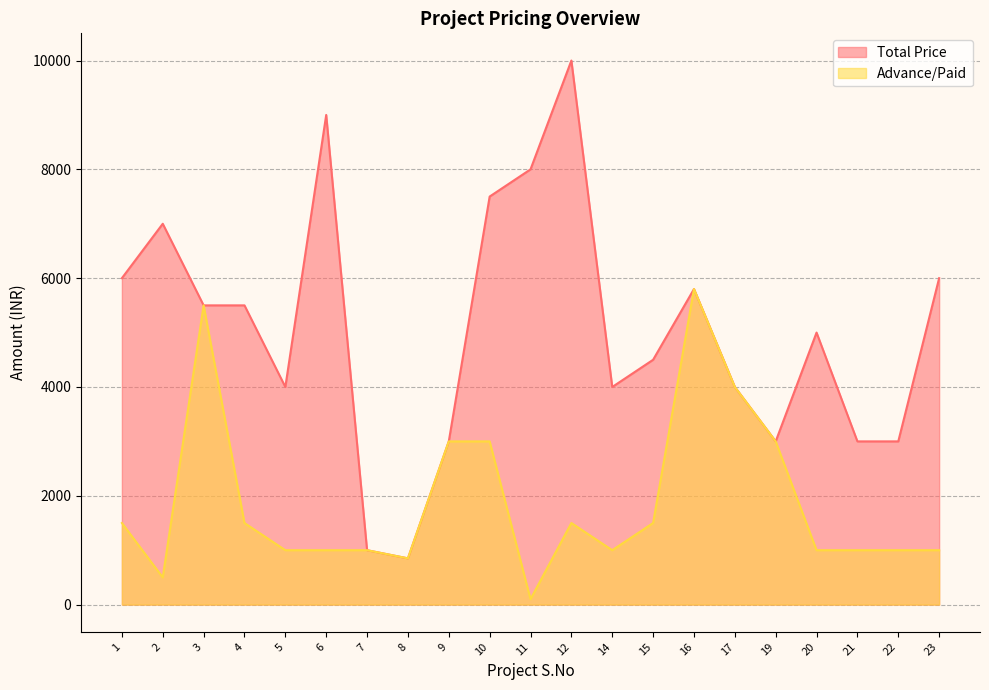

How many lines are shown in the chart?

2